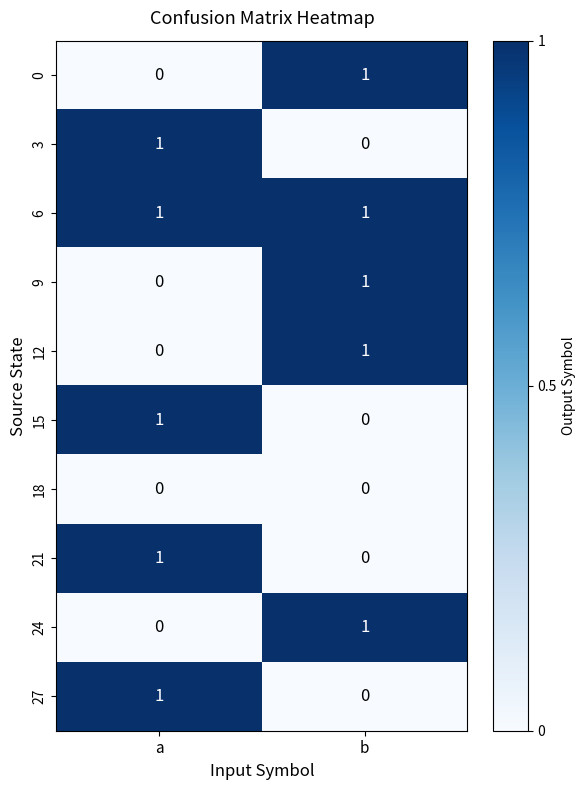

Reading right to left, what are all the values shown in this chart?

0: 1	0
3: 0	1
6: 1	1
9: 1	0
12: 1	0
15: 0	1
18: 0	0
21: 0	1
24: 1	0
27: 0	1